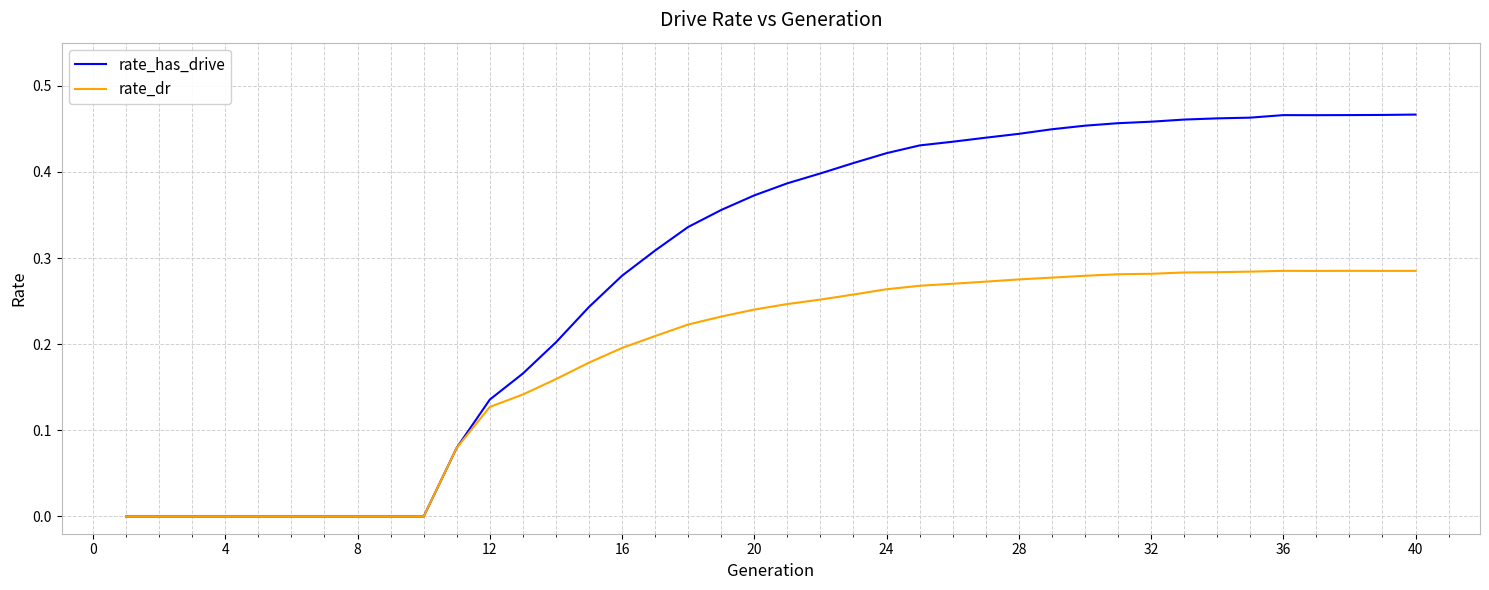

List the series in order of their peak value, highest first.

rate_has_drive, rate_dr